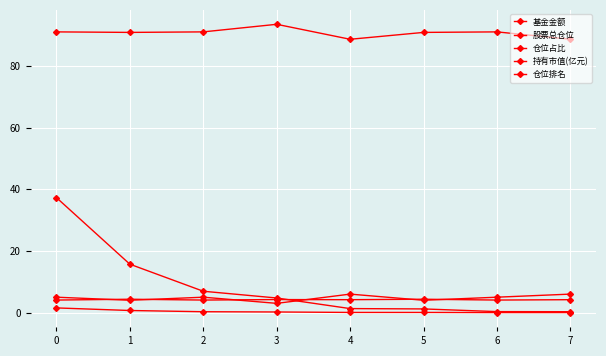

In 股票总仓位, how many points are lower than both neighbors (excluding endpoints)?

2